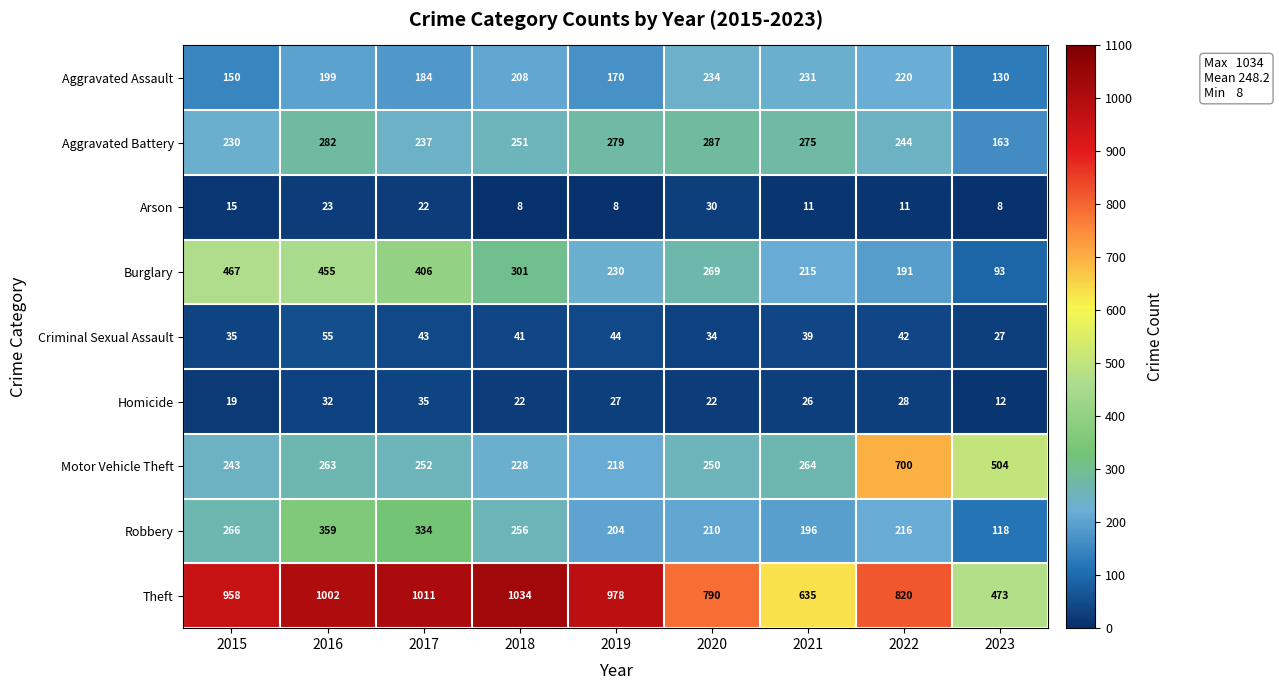

List the series in order of their peak value, lowest first.

Arson, Homicide, Criminal Sexual Assault, Aggravated Assault, Aggravated Battery, Robbery, Burglary, Motor Vehicle Theft, Theft